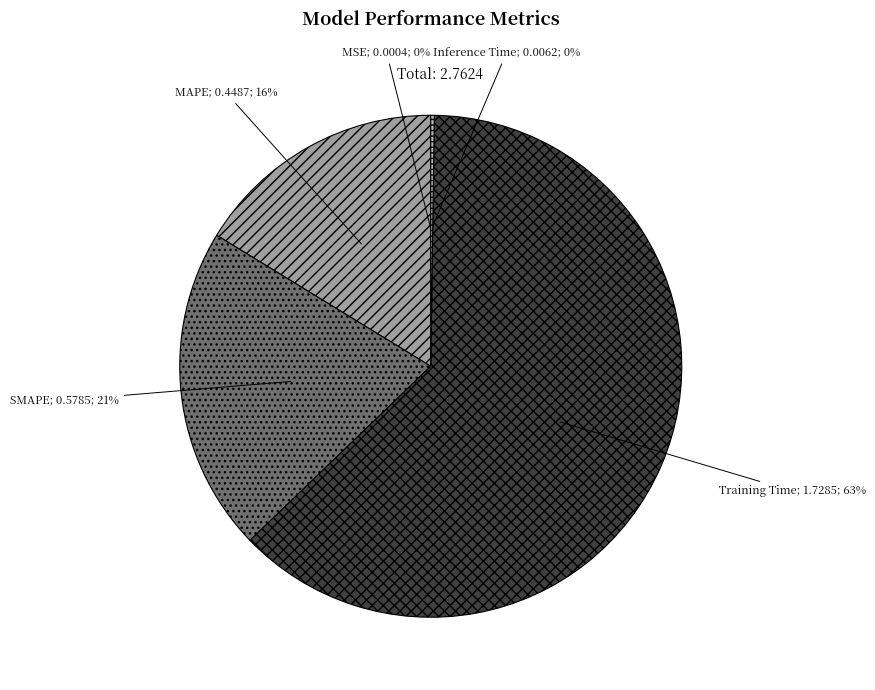

Is there any slice that represents more than half of the pie?

Yes